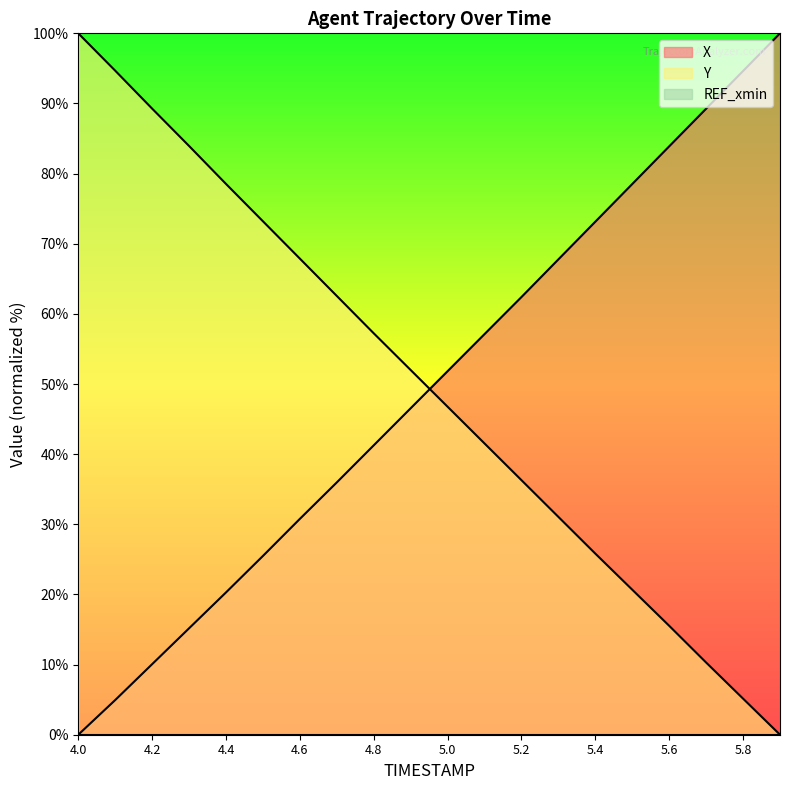

What is the difference between the maximum and second lowest values in the X series?

95.1